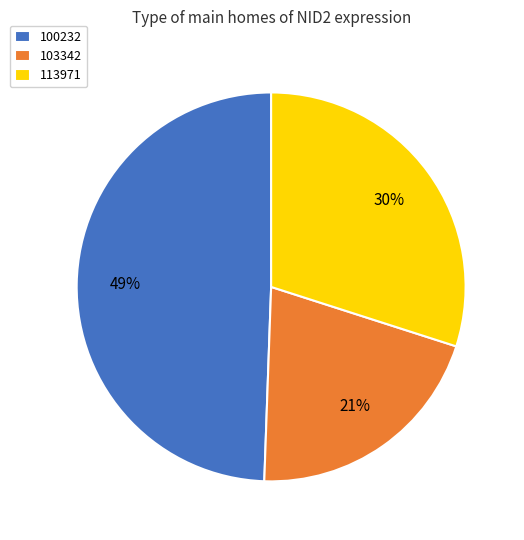

To the nearest percent, what portion does 100232 represent?

49%